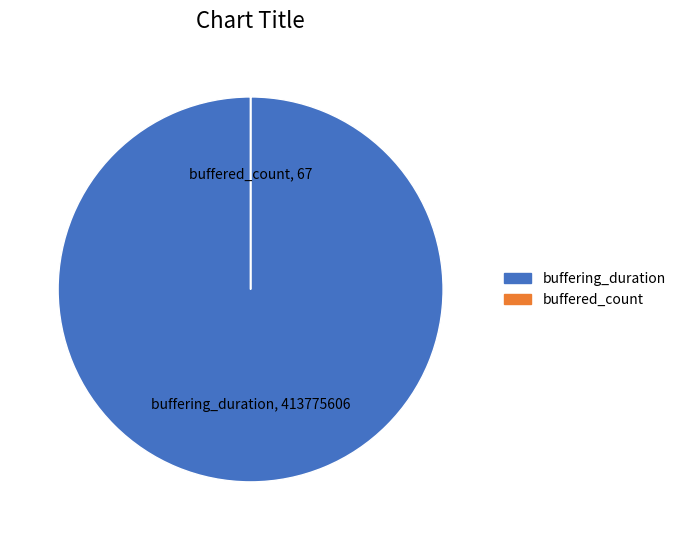

The buffering_duration slice represents 100% of the pie. True or false?

True